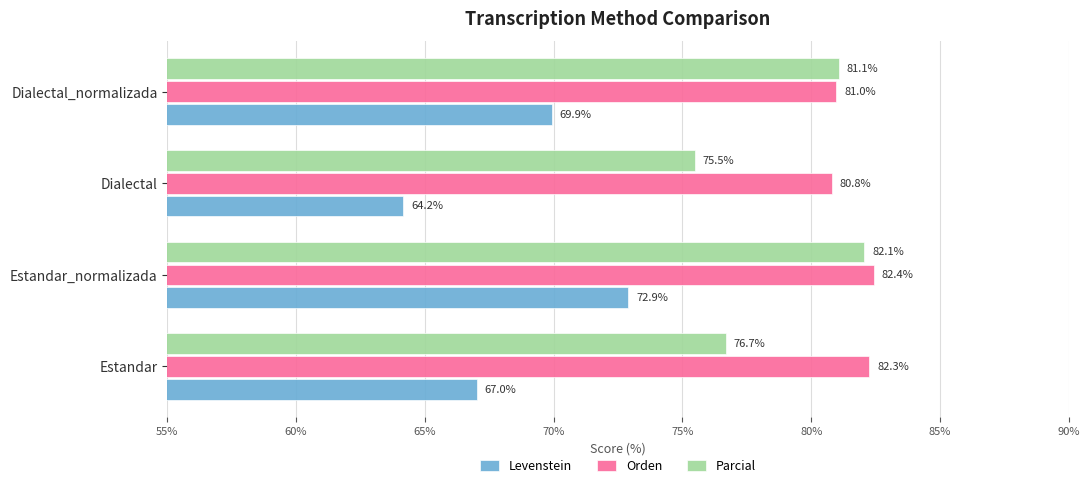

Which series changed the most between Estandar and Dialectal?

Levenstein